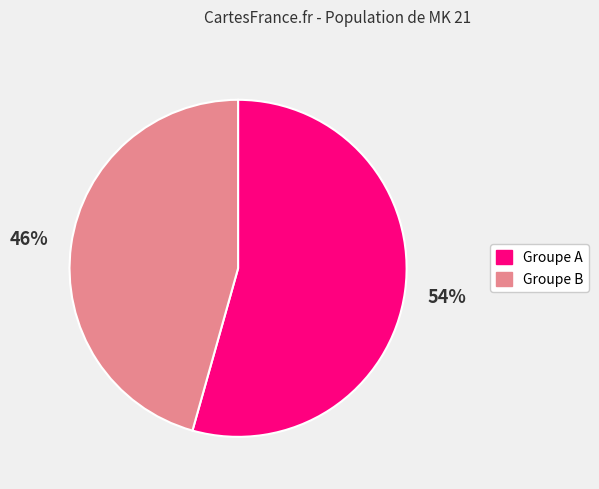

Is there a majority slice in this chart?

Yes